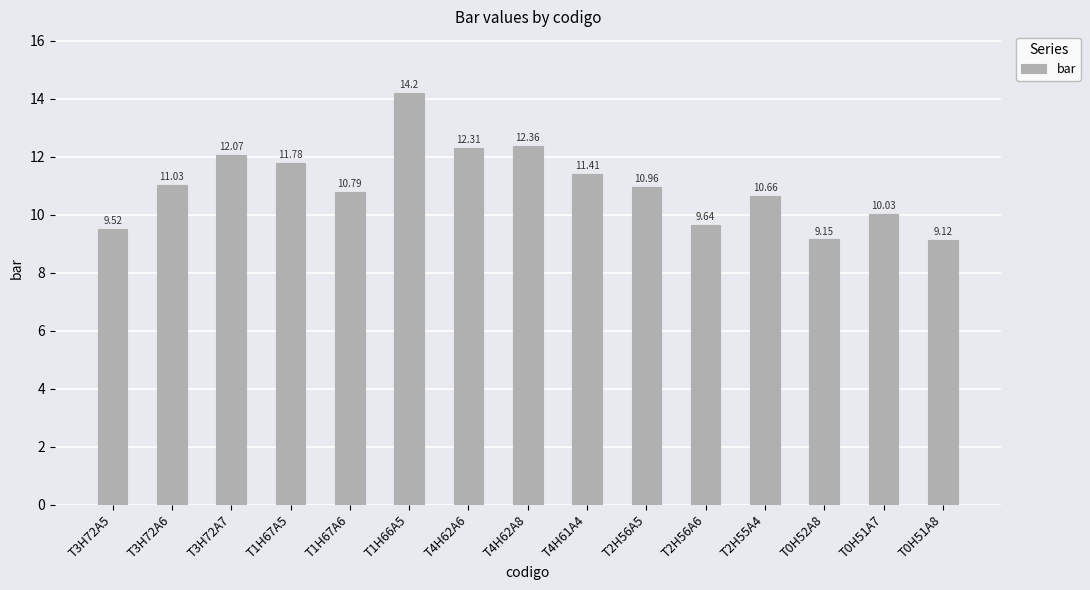

Is it true that the value at T0H51A7 is 16.0?

False